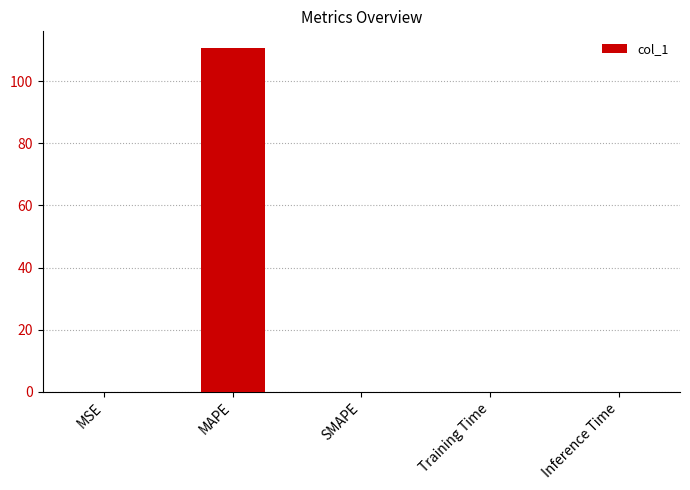

What is the maximum value shown in the chart?

110.5